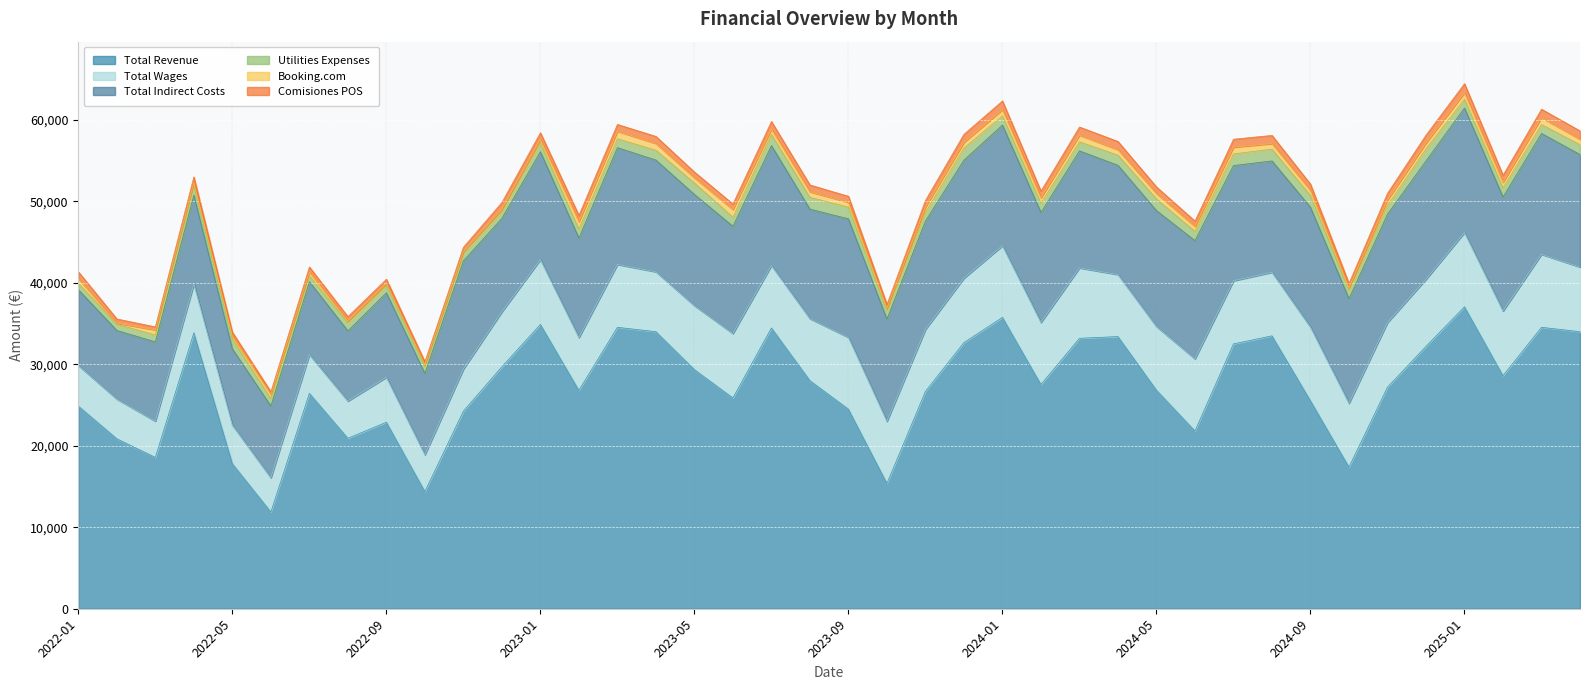

Reading left to right, what are all the values shown in this chart?

Total Revenue: 24881.7	20864.5	18576.1	33879.1	17805.0	11875.1	26442.3	20923.0	22897.2	14381.4	24256.7	29702.9	34899.3	26810.6	34547.9	34011.4	29354.1	25877.3	34472.9	28000.6	24500.2	15388.0	26682.4	32673.1	35766.0	27529.5	33198.8	33412.5	26829.7	21821.7	32512.1	33500.6	25529.2	17385.4	27199.1	32209.1	37066.1	28607.9	34547.9	34011.5
Total Wages: 4982.9	4875.0	4455.0	5982.2	4735.0	4201.1	4752.3	4571.4	5522.1	4527.3	5166.6	6753.0	7960.3	6478.6	7719.4	7357.7	7855.7	7914.3	7660.7	7614.0	8814.0	7614.0	7614.0	7914.0	8797.3	7614.0	8643.5	7614.0	7816.2	8858.4	7752.8	7806.0	9036.0	7836.0	7936.0	8236.0	9119.3	7936.0	8965.6	7936.0
Total Indirect Costs: 9304.8	8417.7	9727.3	10911.0	9359.9	8811.2	8953.1	8614.9	10364.7	9971.5	13285.8	11470.7	13246.5	12216.1	14335.8	13708.1	13649.8	13159.2	14722.1	13439.5	14550.7	12561.5	13297.7	14492.2	14819.6	13505.6	14362.9	13410.1	14226.8	14509.5	14138.6	13666.8	14715.1	12837.0	13301.2	14532.4	15290.0	14001.7	14832.7	13809.7
Utilities Expenses: 778.3	778.3	846.8	1176.4	1192.6	896.4	715.3	982.3	892.6	842.2	939.6	812.9	1078.6	1106.3	1090.6	1202.8	1399.9	1108.2	1379.4	1449.6	1444.4	995.0	1076.1	1476.1	1123.0	1115.2	1117.3	1244.5	1433.2	1131.6	1429.4	1449.6	1444.4	995.0	1076.1	1476.1	1078.6	1106.3	1090.6	1202.8
Booking.com: 597.3	117.7	627.4	363.0	364.0	543.1	476.3	239.1	263.2	241.3	184.0	319.6	445.8	894.4	926.9	840.4	648.7	954.6	649.8	680.0	588.0	332.4	651.0	705.7	762.8	681.1	819.5	681.6	669.3	613.3	829.9	680.0	629.1	355.6	671.7	722.5	790.4	705.4	852.3	681.6
Comisiones POS: 819.0	519.4	370.3	700.0	500.0	305.6	618.0	527.8	515.0	361.1	541.7	813.9	805.6	777.8	833.3	861.1	702.8	675.0	933.3	840.0	735.0	461.6	800.5	980.2	1073.0	825.9	995.9	1002.4	804.9	654.6	975.3	1005.0	765.9	521.5	816.0	966.2	1112.0	858.2	1036.4	1020.3